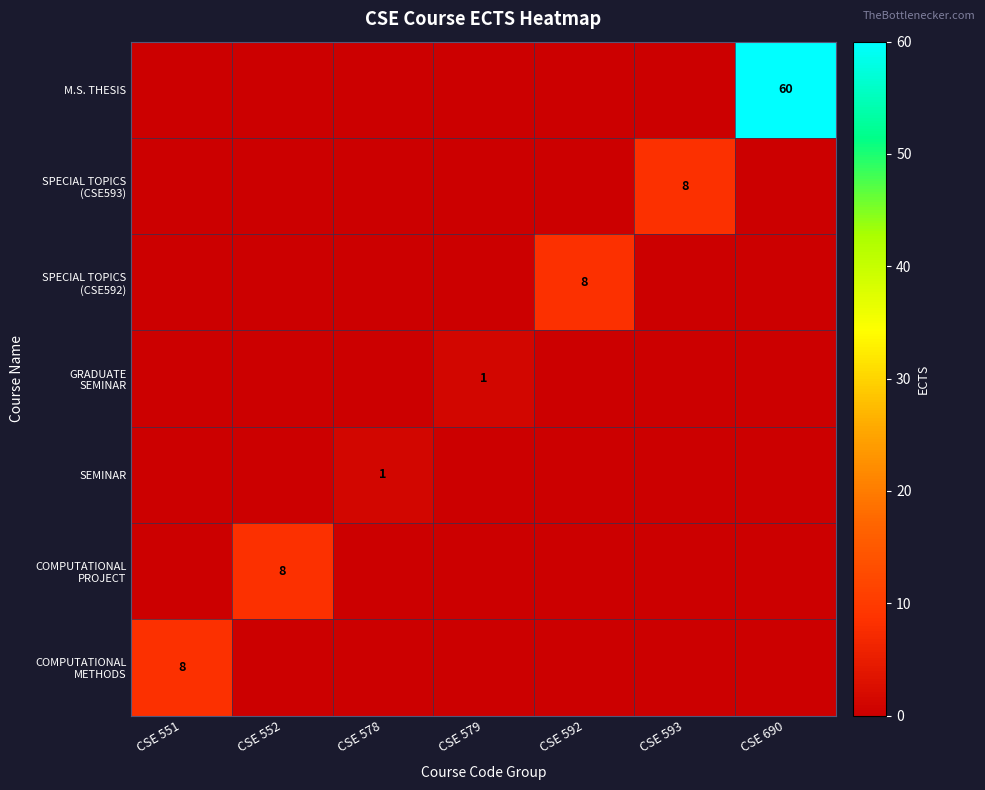

What is the sum of all SPECIAL TOPICS (CSE593) values?

8